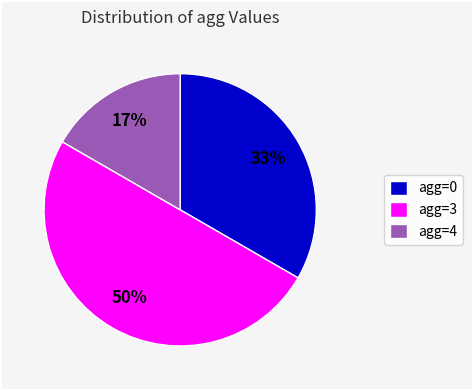

How many slices are in this pie chart?

3